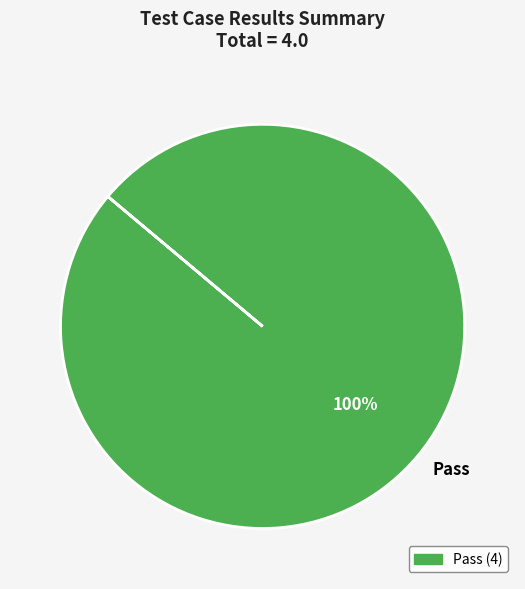

What is the majority slice?

Pass